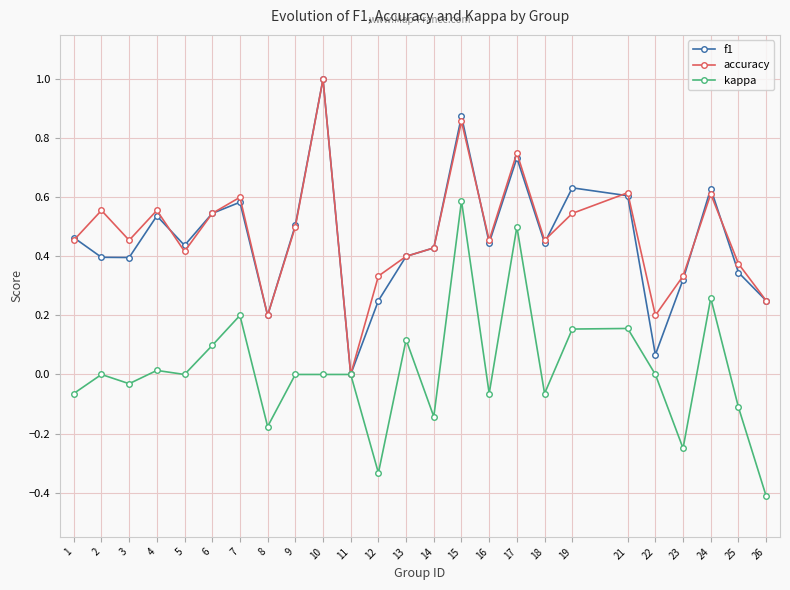

Is the value of kappa at 1 greater than the value of accuracy at 16?

No